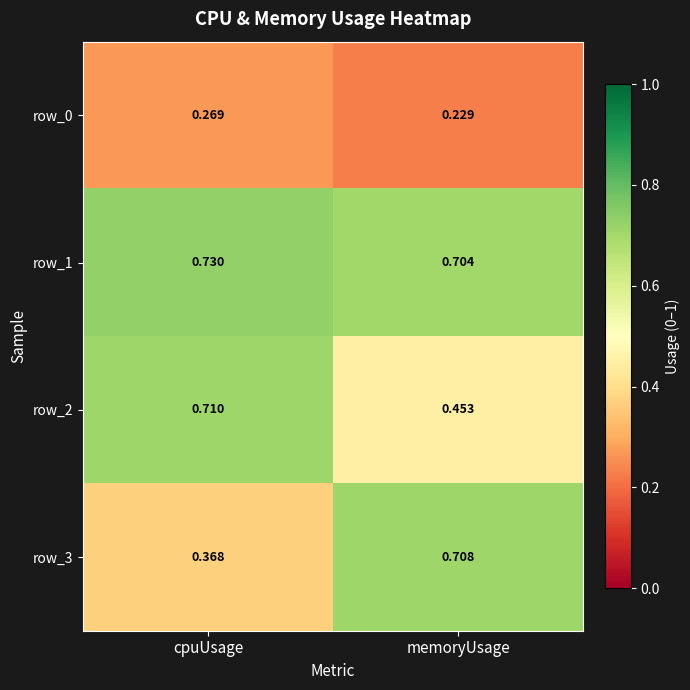

Which series has the largest range (max minus min)?

row_3